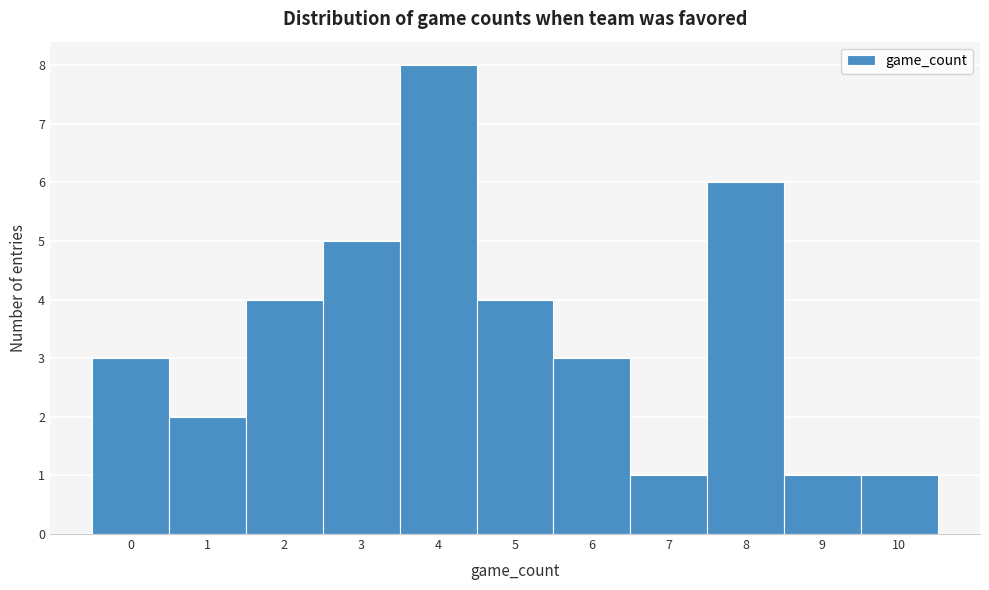

Reading right to left, list all the values displayed in this chart.

10=1	9=1	8=6	7=1	6=3	5=4	4=8	3=5	2=4	1=2	0=3